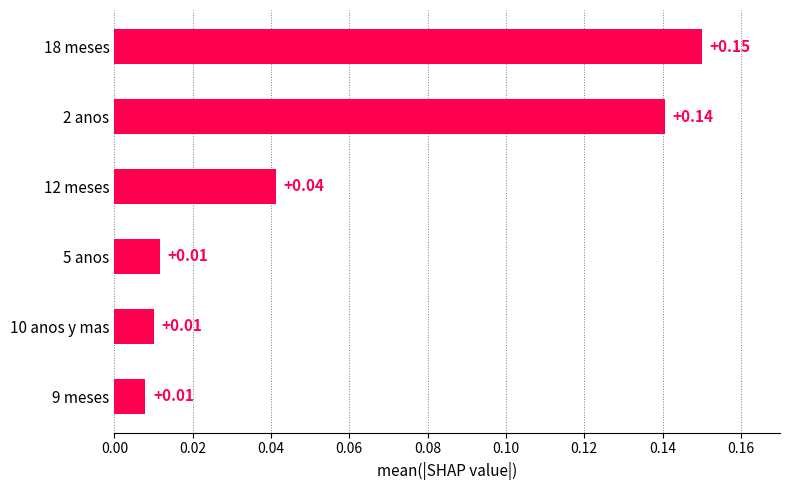

What is the sum of all values?

0.4